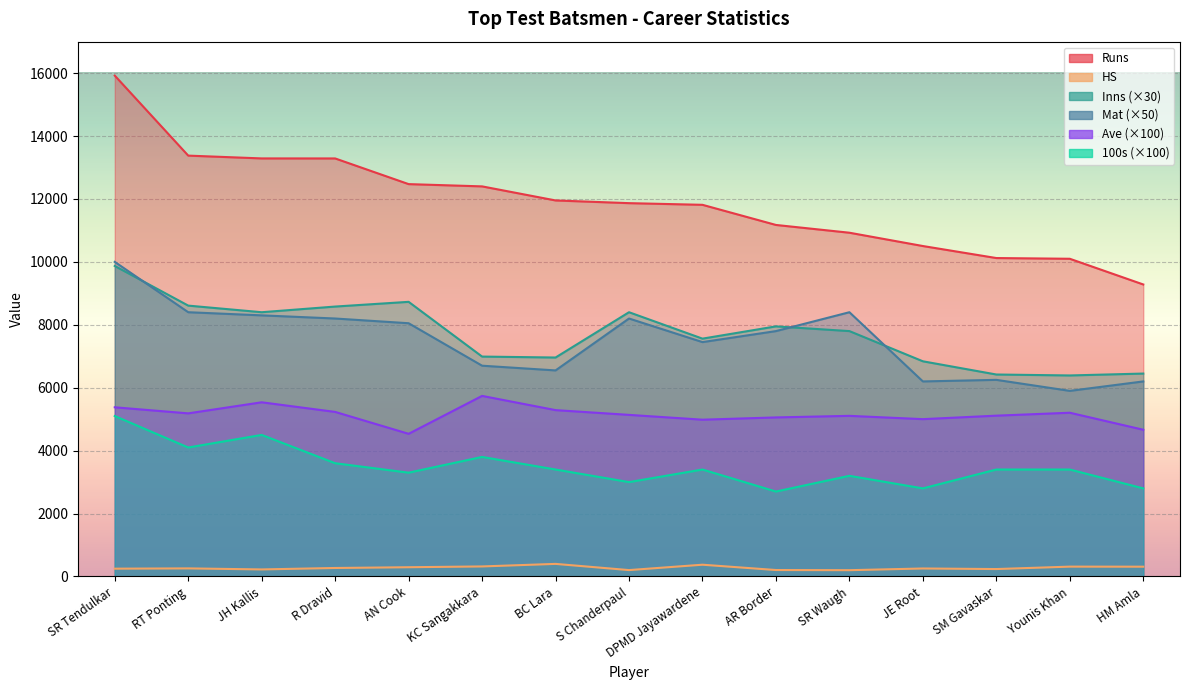

Which category has the highest value in the HS series?

BC Lara